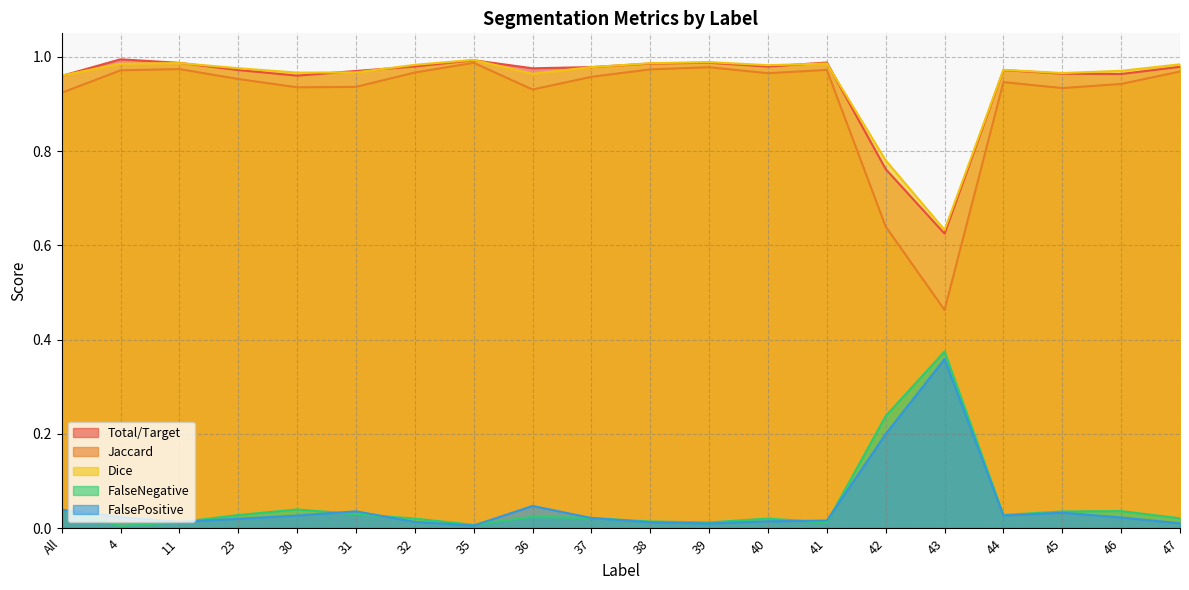

How many data points does each series have?

20